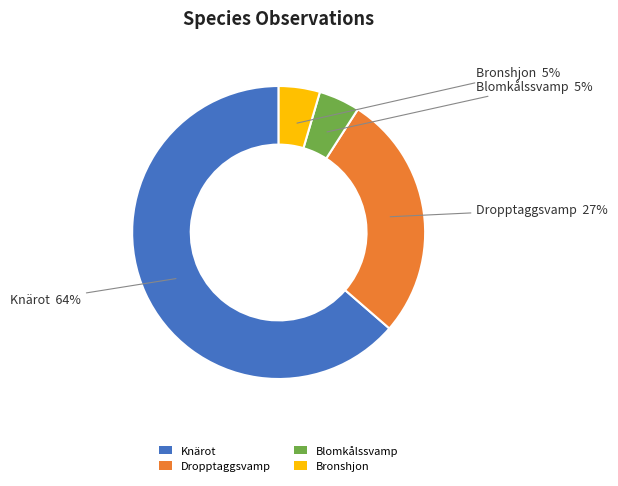

Which slice is the largest?

Knärot